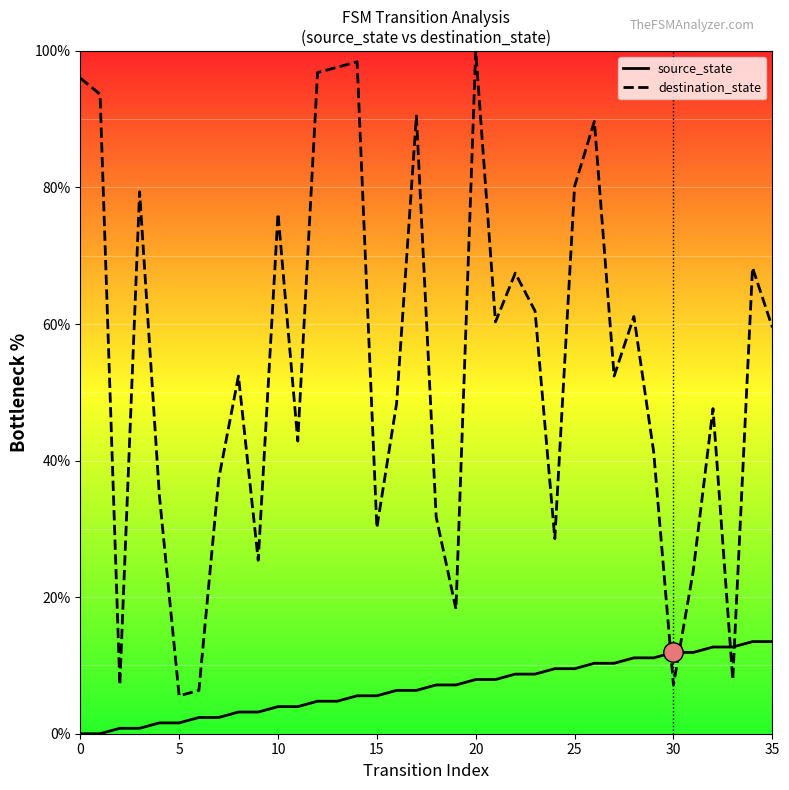

What is the maximum value for source_state?

13.5